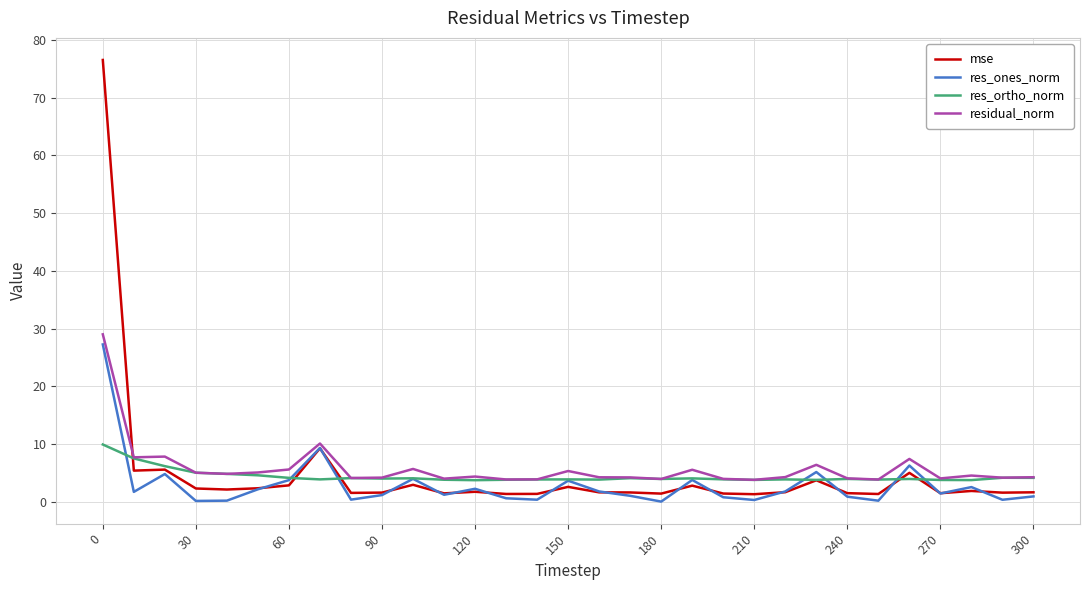

Which series has the largest range (max minus min)?

mse